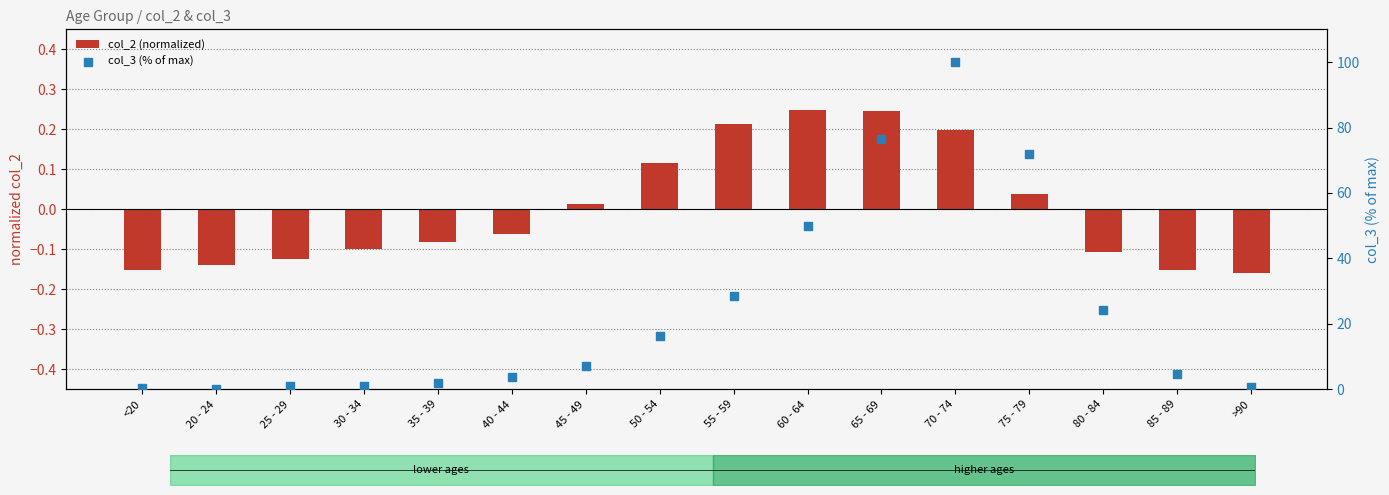

At which category is the sum across all series the highest?

70 - 74